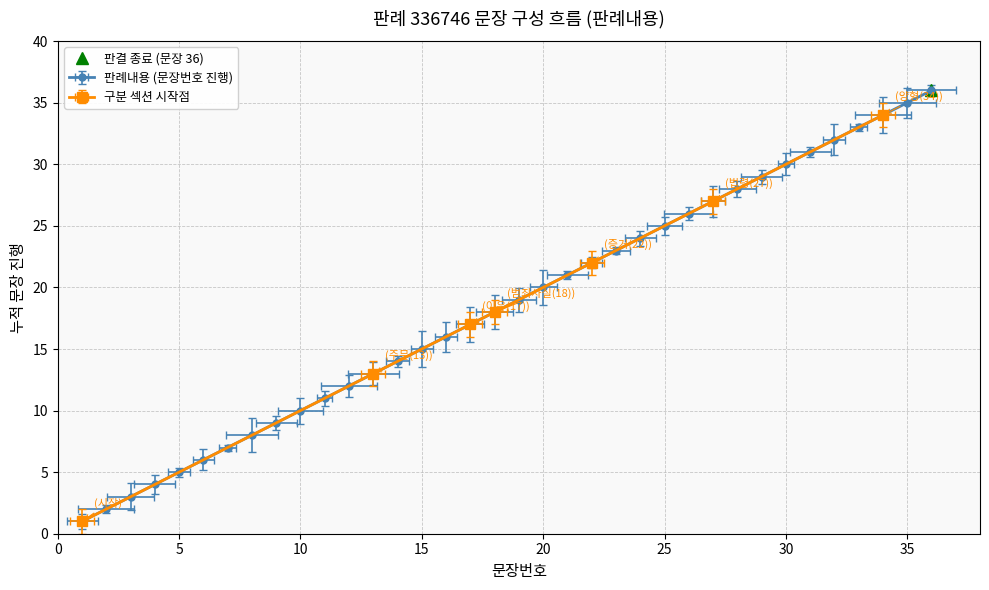

What is the difference between the maximum and second lowest values?

34